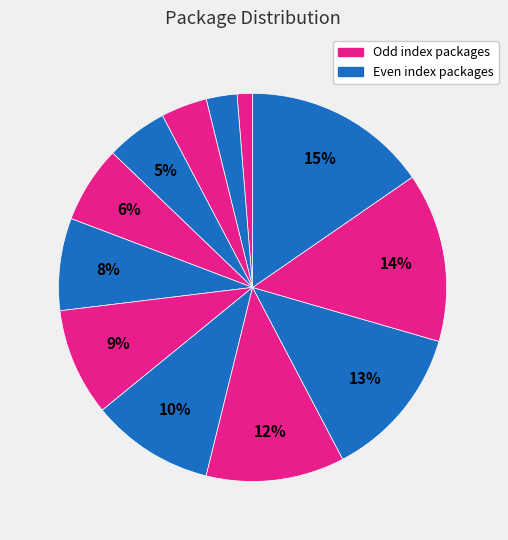

How many segments does this pie chart have?

12